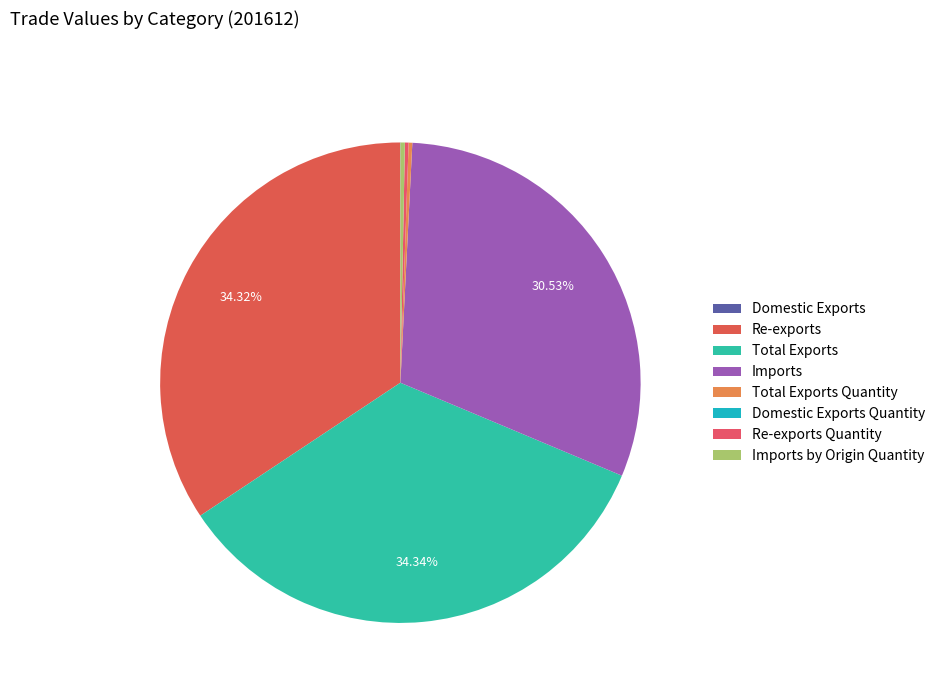

Which category has the smallest portion of the pie?

Domestic Exports Quantity